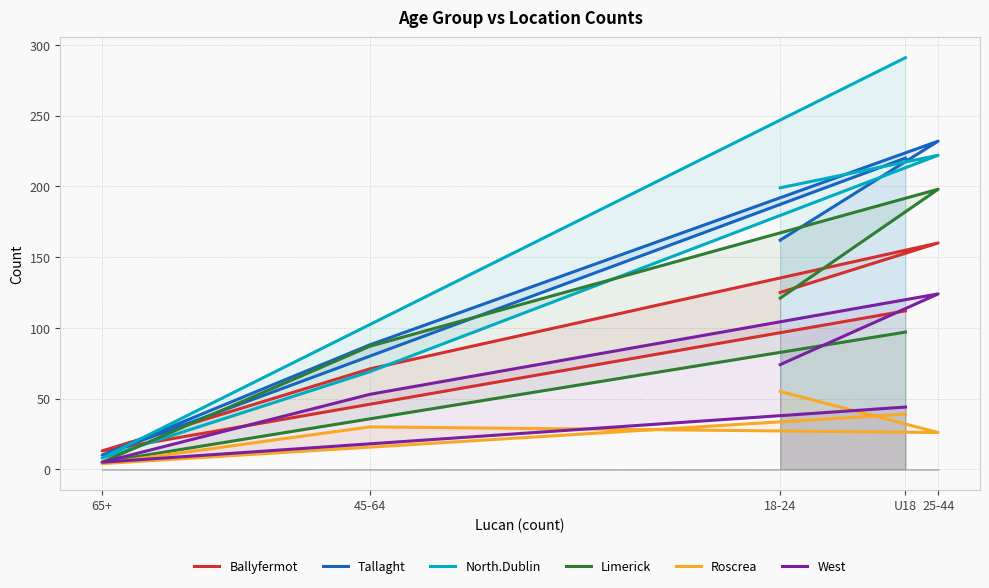

The Roscrea series shows 39 at U18. True or false?

True